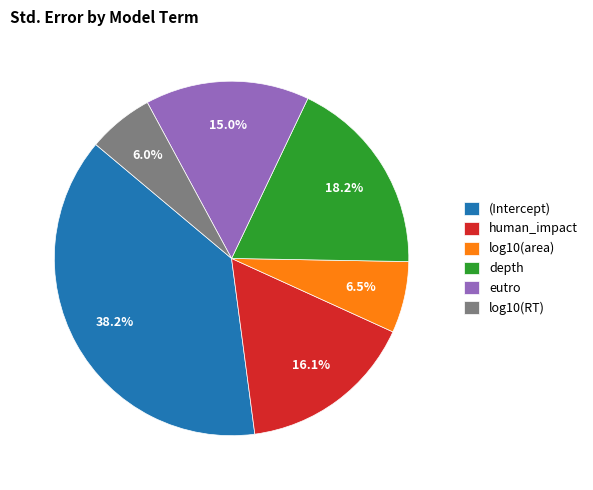

Rank the categories by value from lowest to highest.

log10(RT), log10(area), eutro, human_impact, depth, (Intercept)